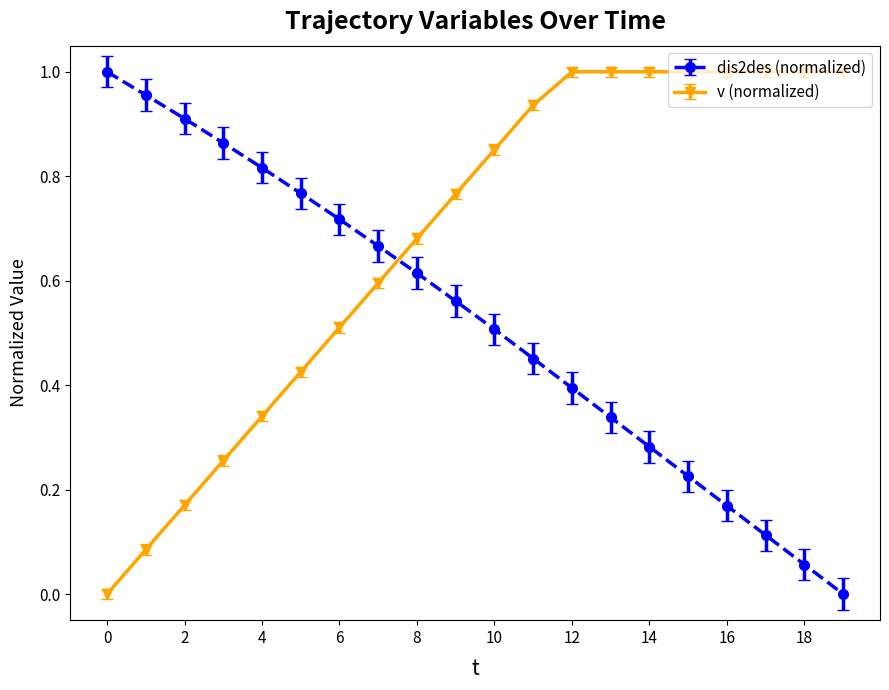

List the series in order of their overall mean, lowest first.

dis2des (normalized), v (normalized)